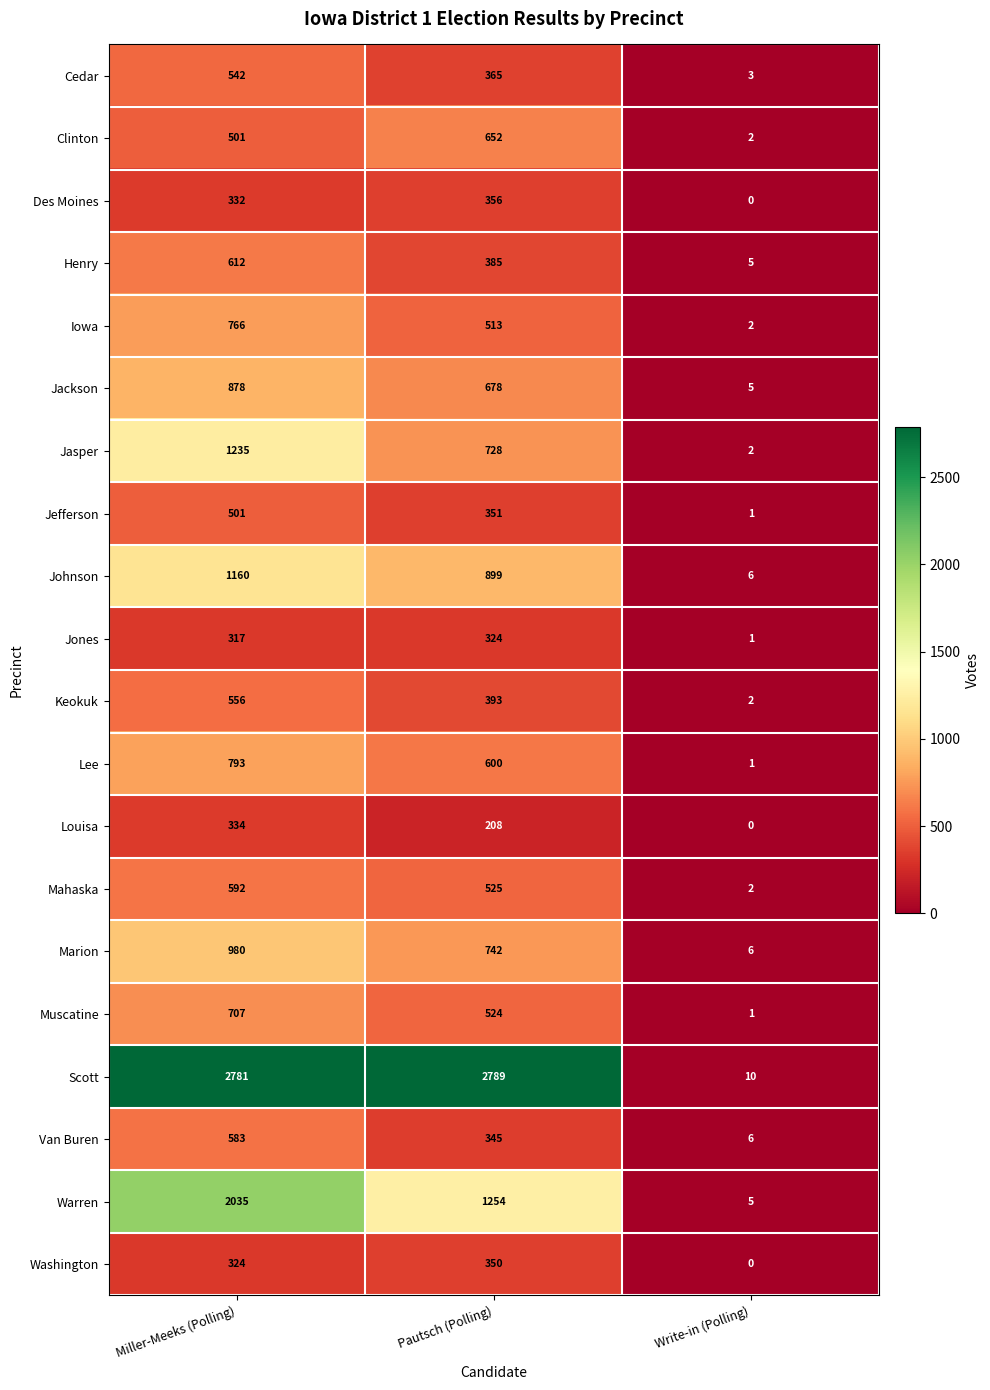

At which label does Muscatine reach its minimum?

Write-in (Polling)